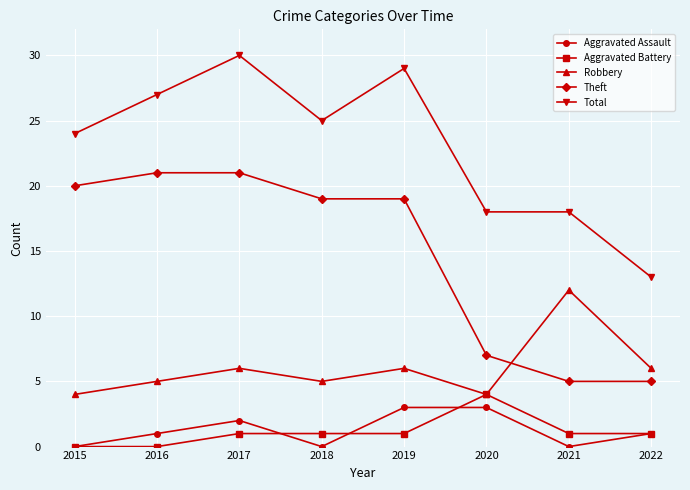

Which label corresponds to the largest value in the chart?

2017